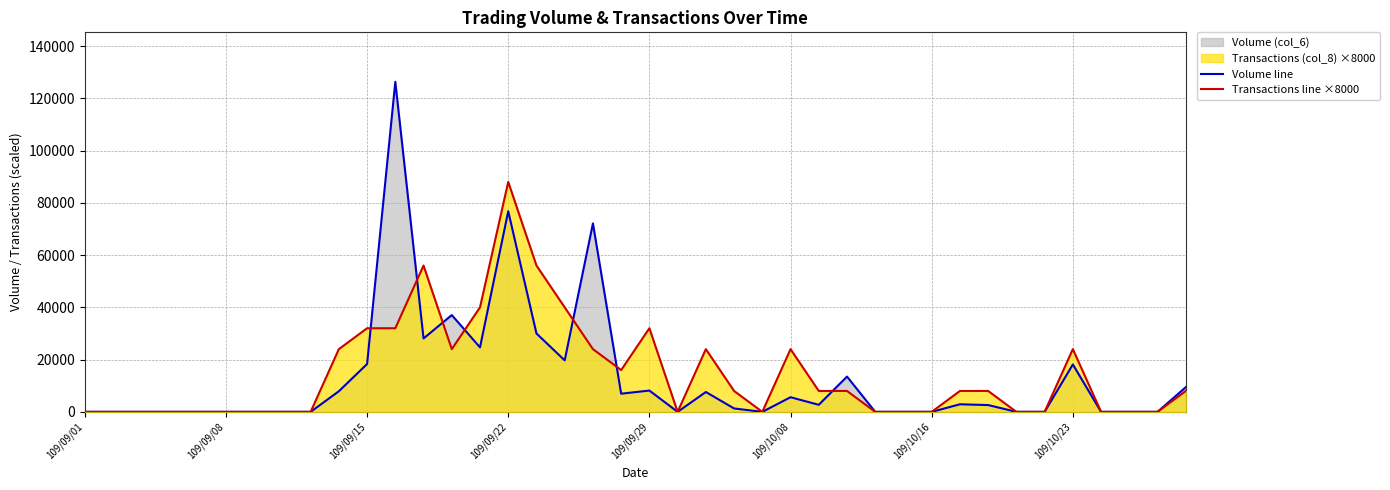

What is the sum of all Volume line values?

519790